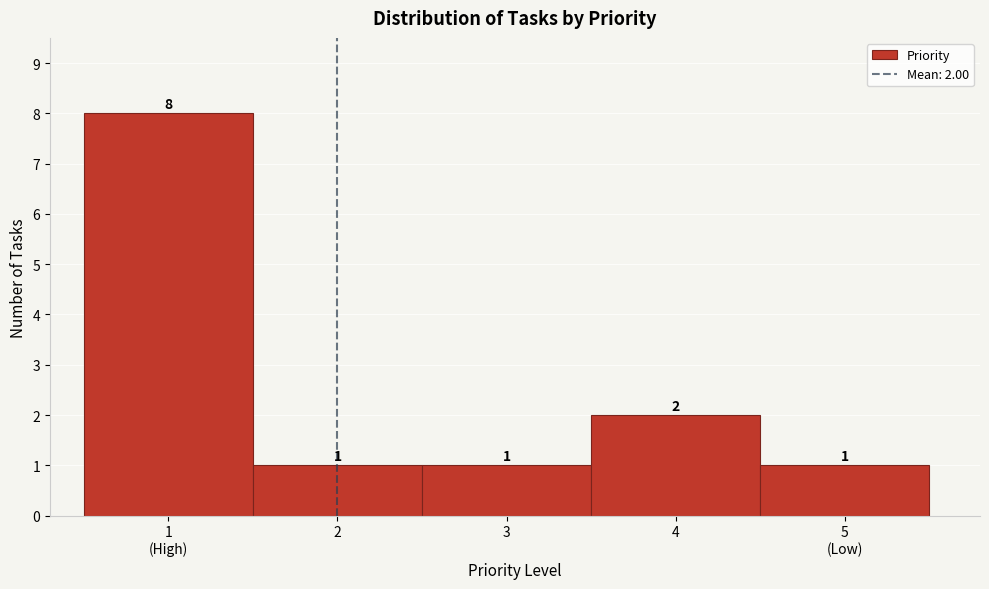

Reading left to right, what are all the values shown in this chart?

8	1	1	2	1